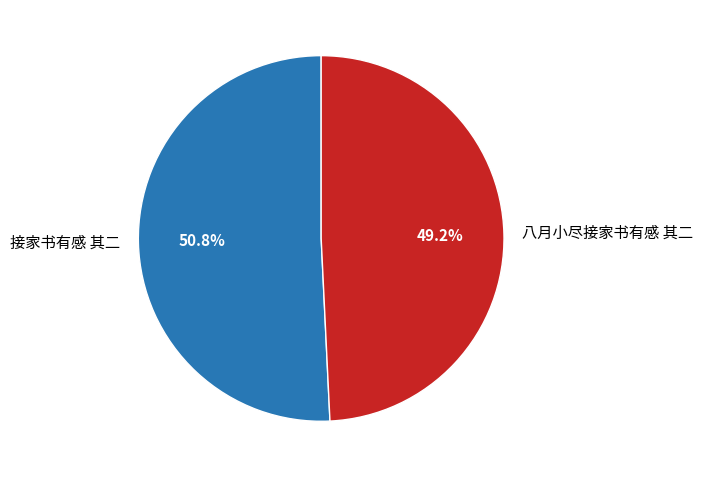

To the nearest percent, what percentage of the pie is 八月小尽接家书有感 其二?

49%